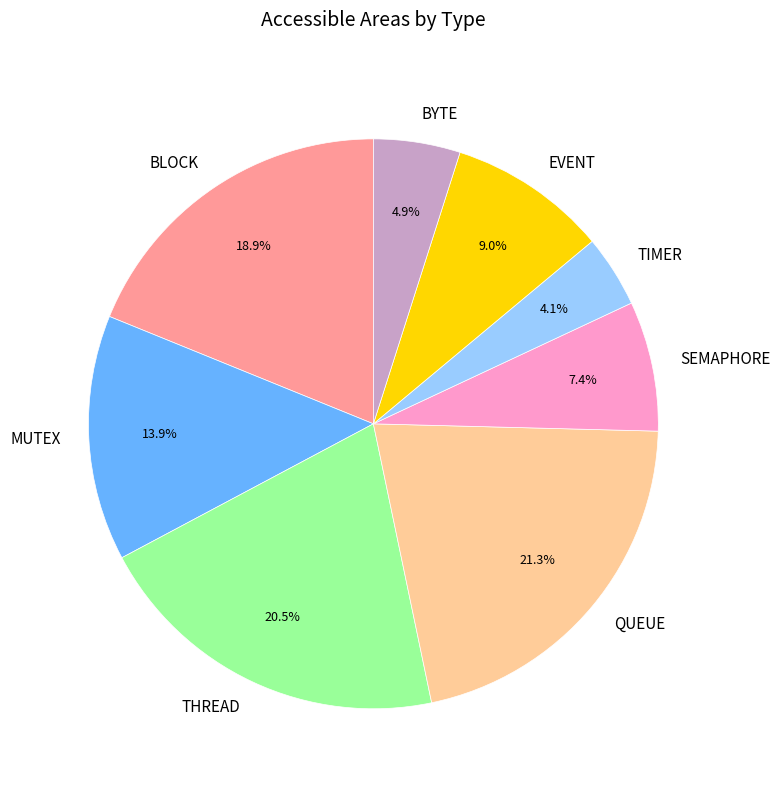

Count the number of slices in the pie.

8